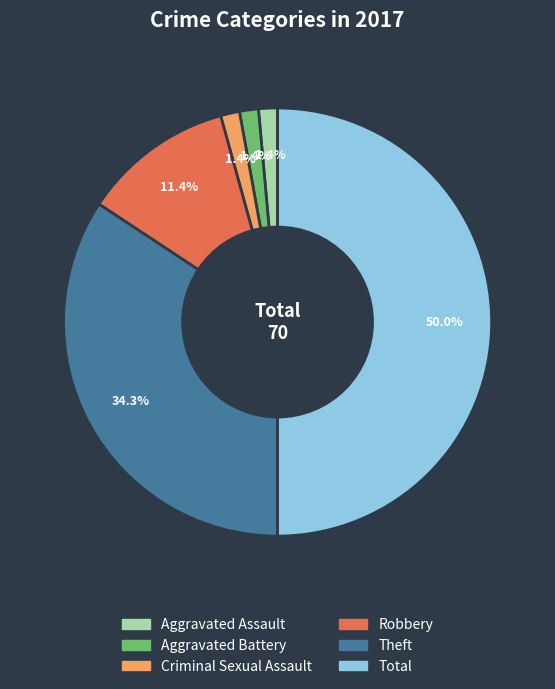

Which has a higher value, Criminal Sexual Assault or Theft?

Theft